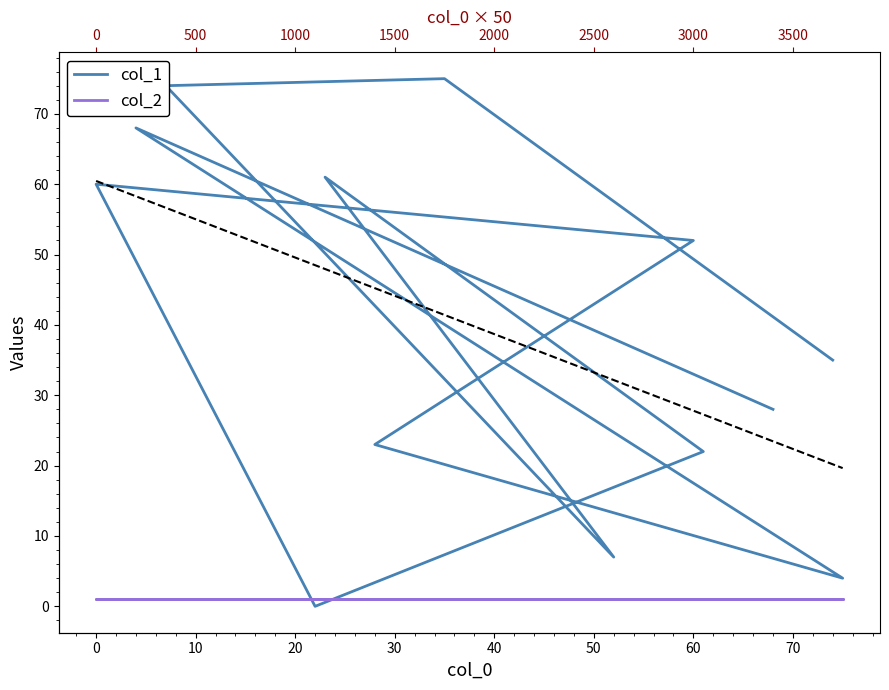

True or false: col_1 and col_2 cross at least once.

True